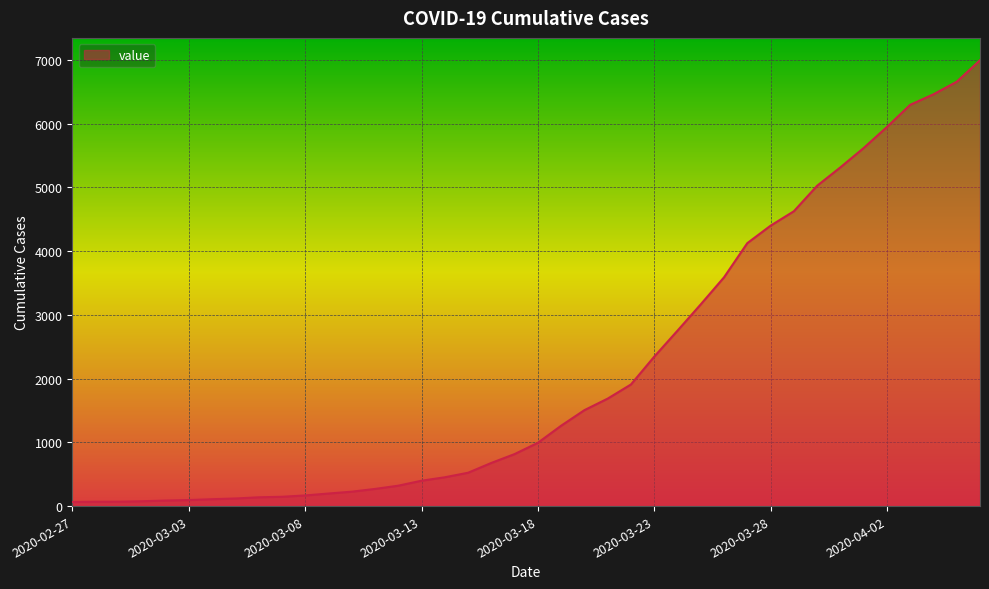

Does the chart display data point markers on the line(s)?

No